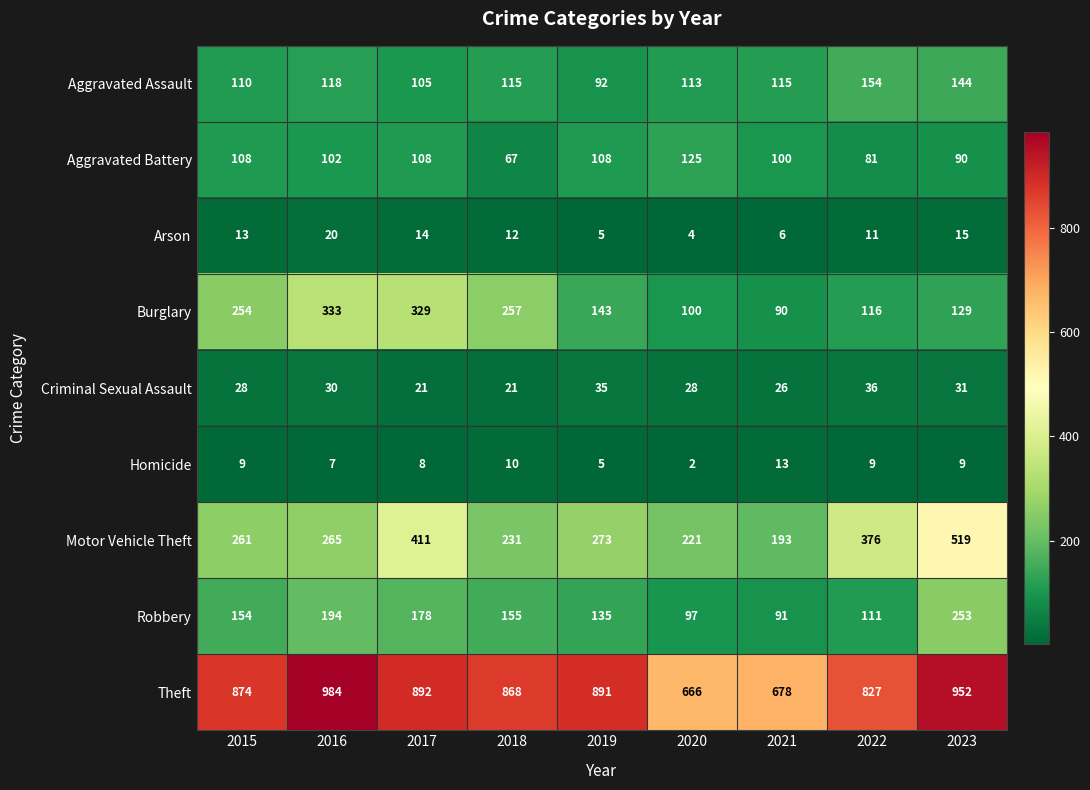

What is the sum of all Aggravated Assault values?

1066